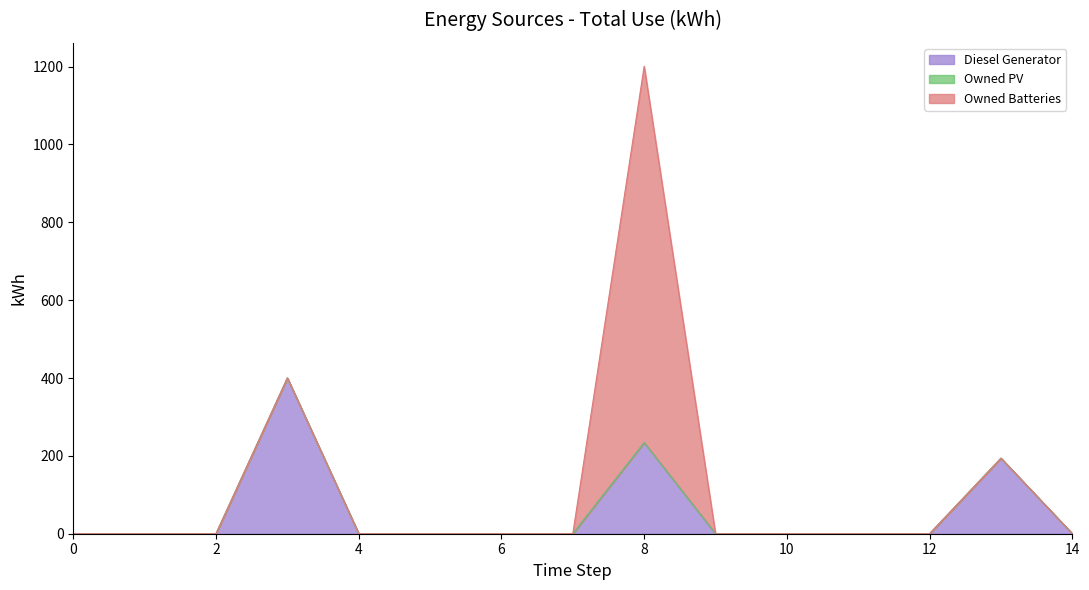

Is it true that Owned Batteries equals -333 at 12?

False